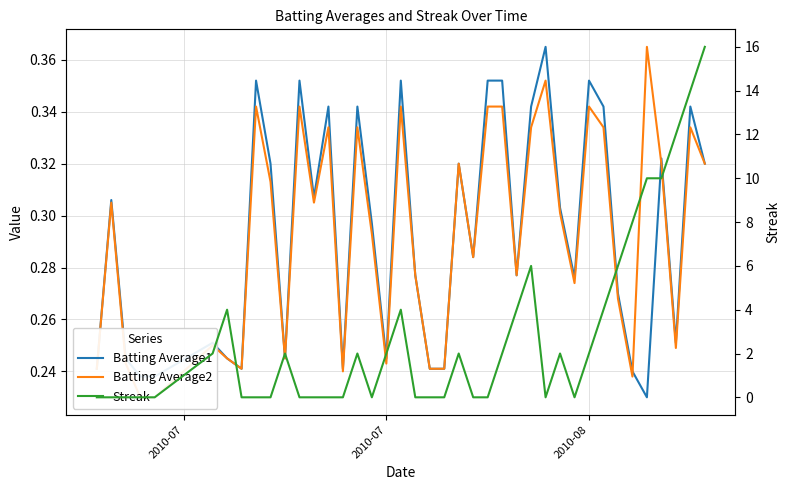

Count the Batting Average1 values in the range 0 to 1.

40